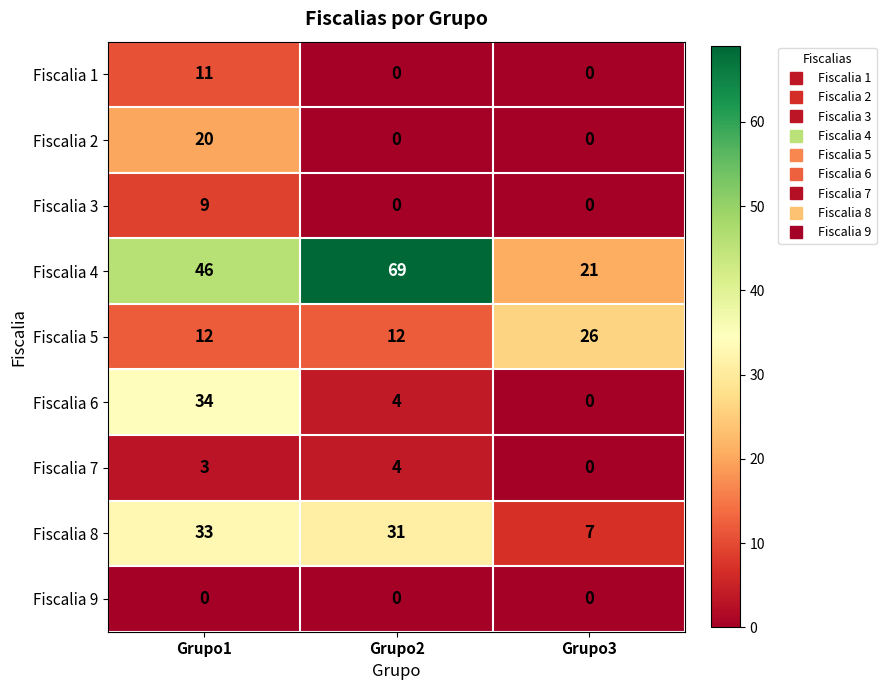

Which series has the largest total across all categories?

Fiscalia 4